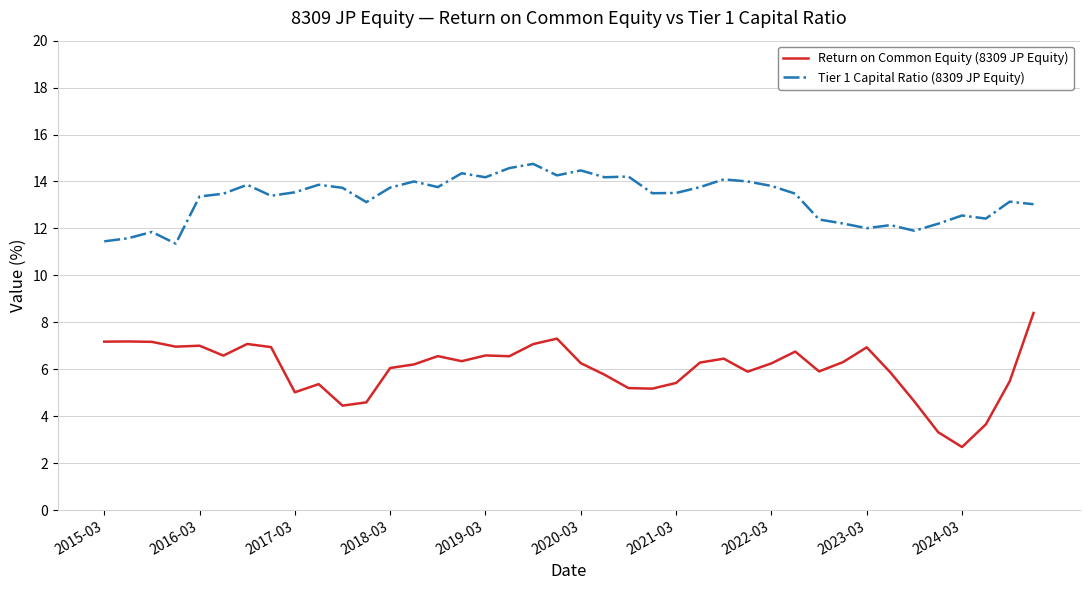

Which series has the largest range (max minus min)?

Return on Common Equity (8309 JP Equity)